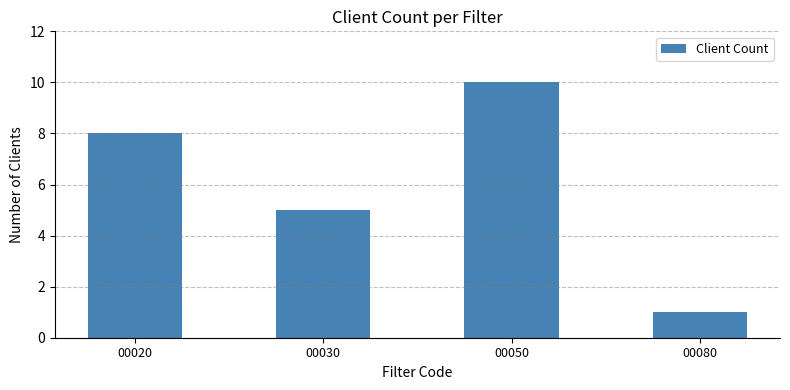

List the labels in order of value, smallest first.

00080, 00030, 00020, 00050